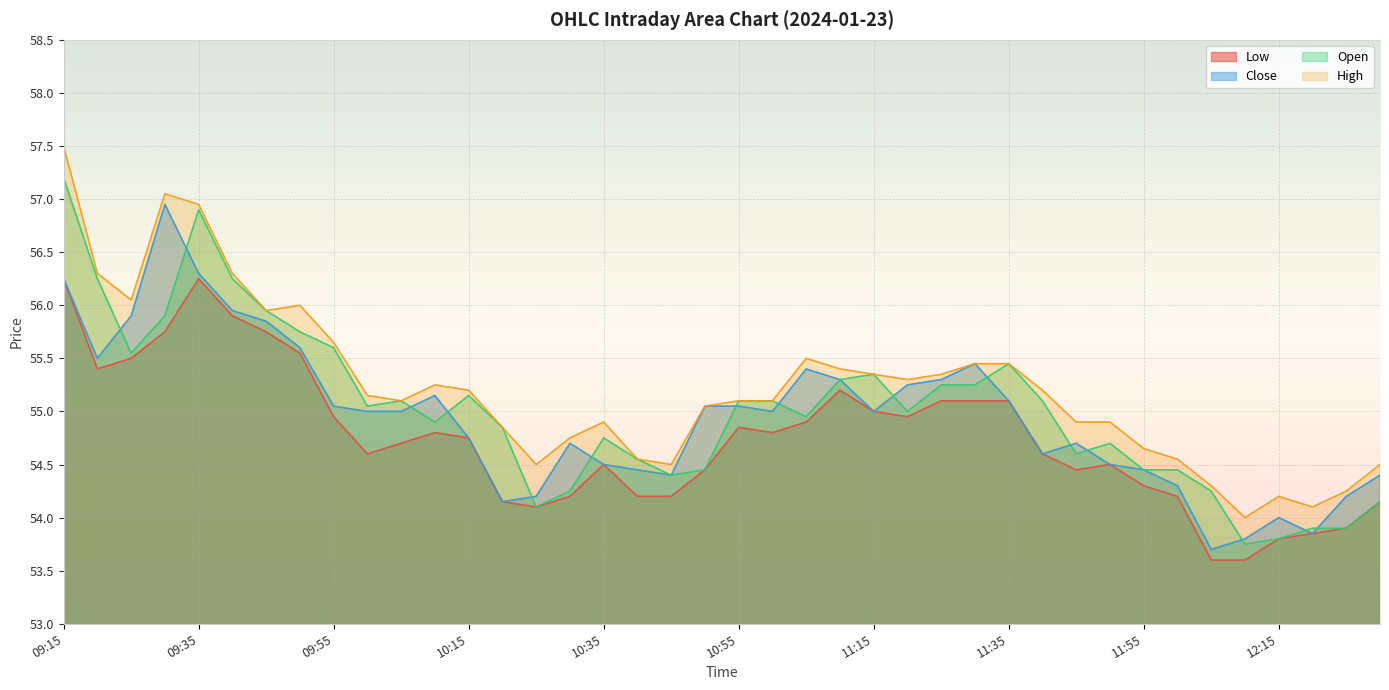

What is the difference between the second highest and minimum values in the Low series?

2.6